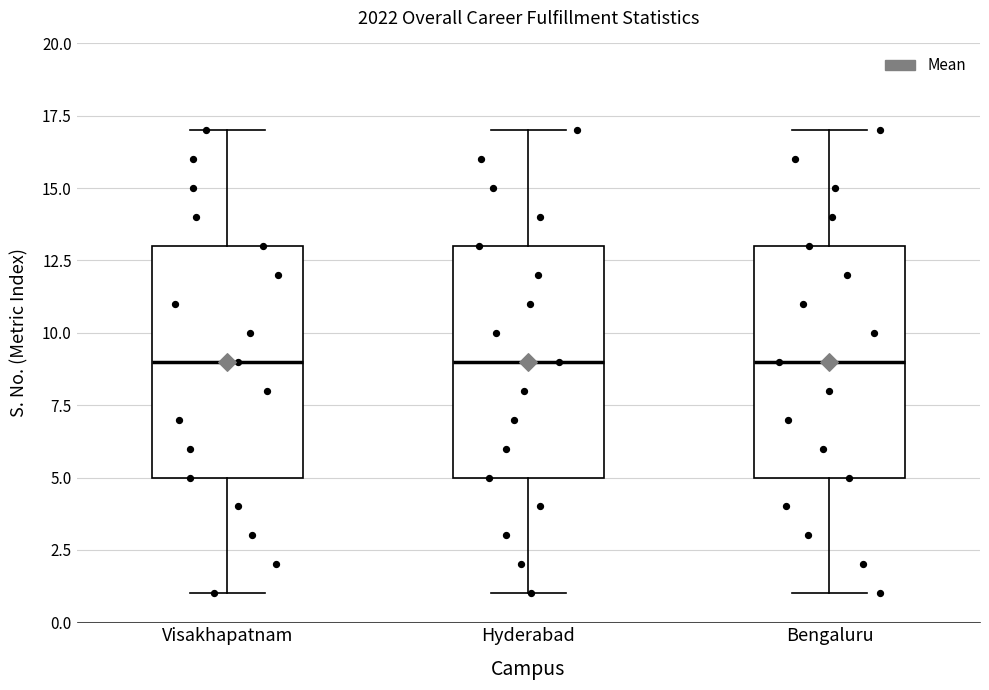

Reading left to right, read every box against the y-axis: the position of its median line, the range the box covers, and the ends of its whiskers. The values are not printed on the chart, so give them approximately, as read against the axis.

Visakhapatnam: median 9, box 5 to 13, whiskers 1 to 17
Hyderabad: median 9, box 5 to 13, whiskers 1 to 17
Bengaluru: median 9, box 5 to 13, whiskers 1 to 17